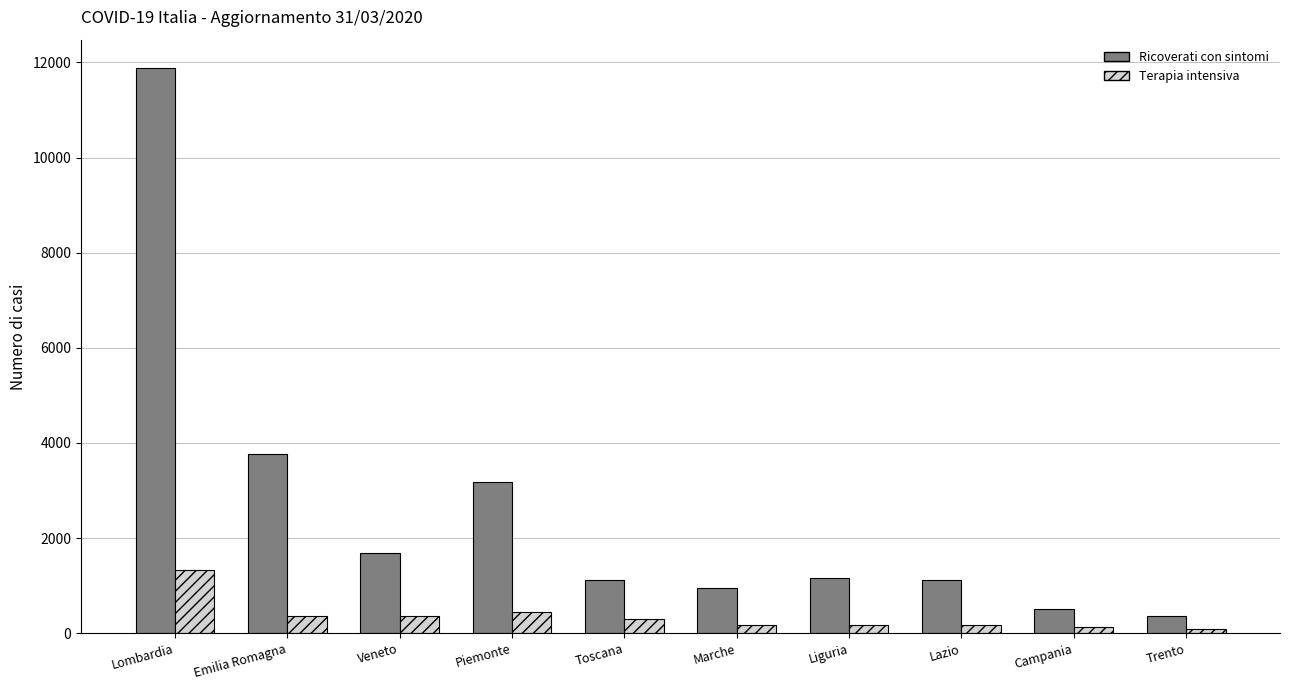

True or false: Terapia intensiva has a value of 169 at Marche.

True